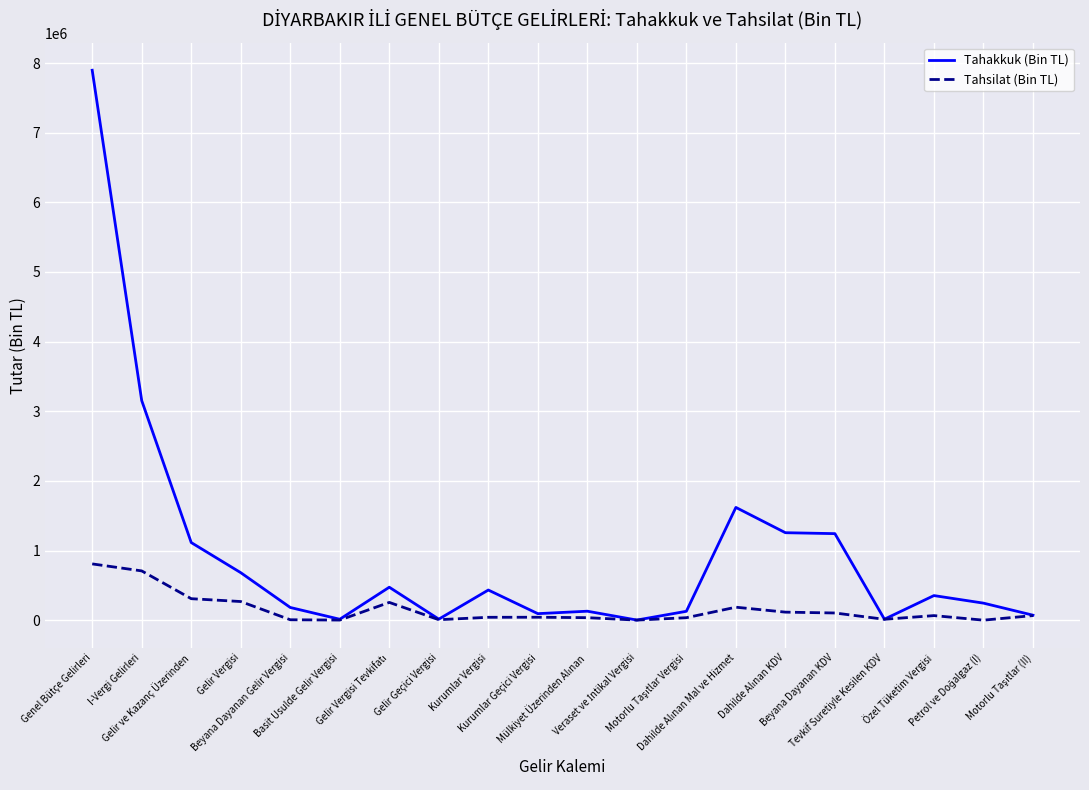

Which series has the largest range (max minus min)?

Tahakkuk (Bin TL)